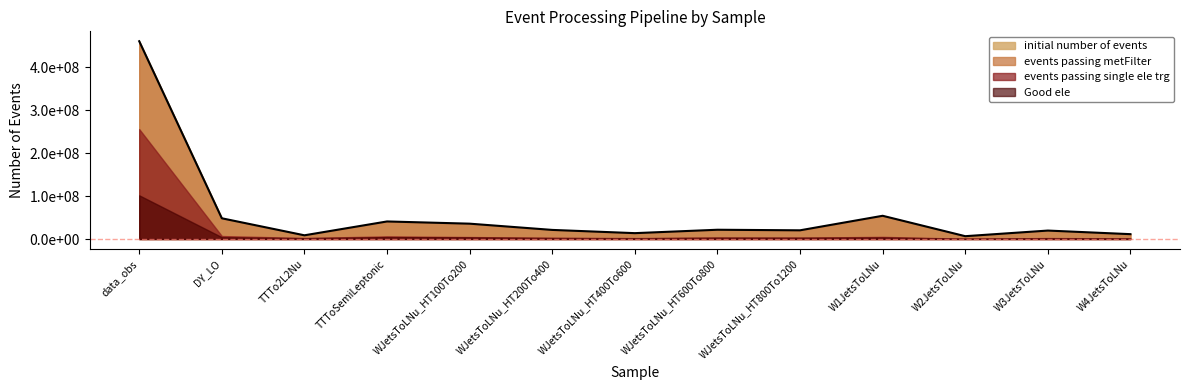

What is the label of the 4th point from the left?

TTToSemiLeptonic